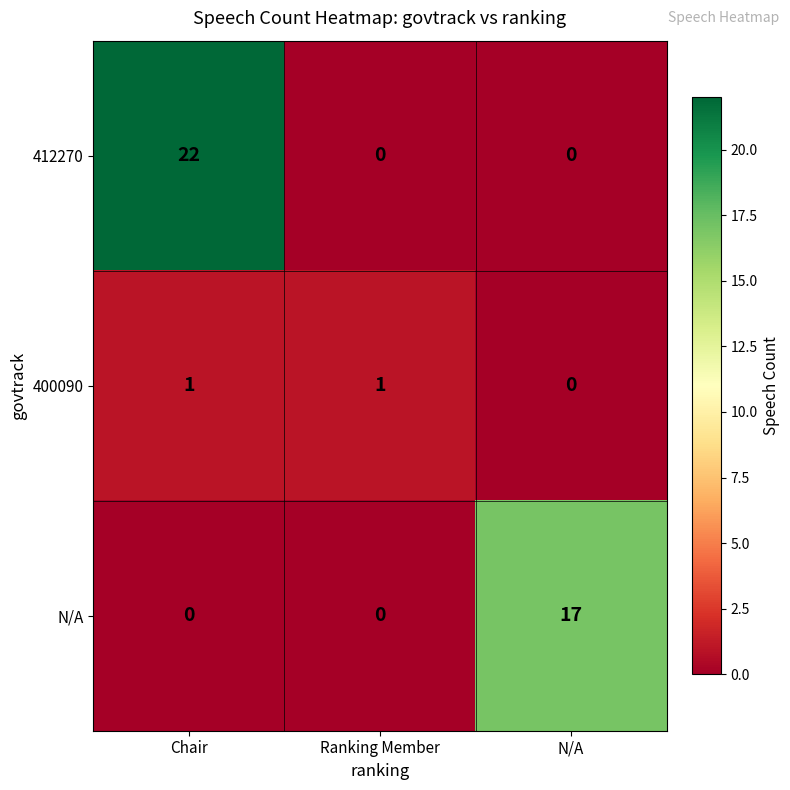

The 412270 series shows 0 at Ranking Member. True or false?

True